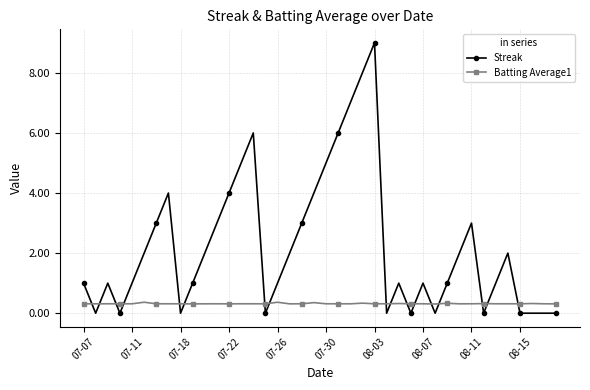

True or false: Batting Average1 has more than 2 interior local peaks.

True